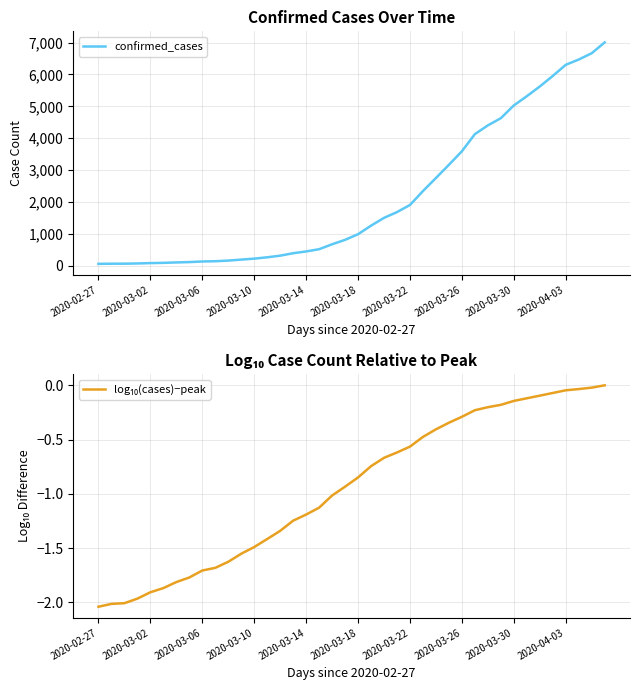

Does the chart have visible grid lines?

Yes